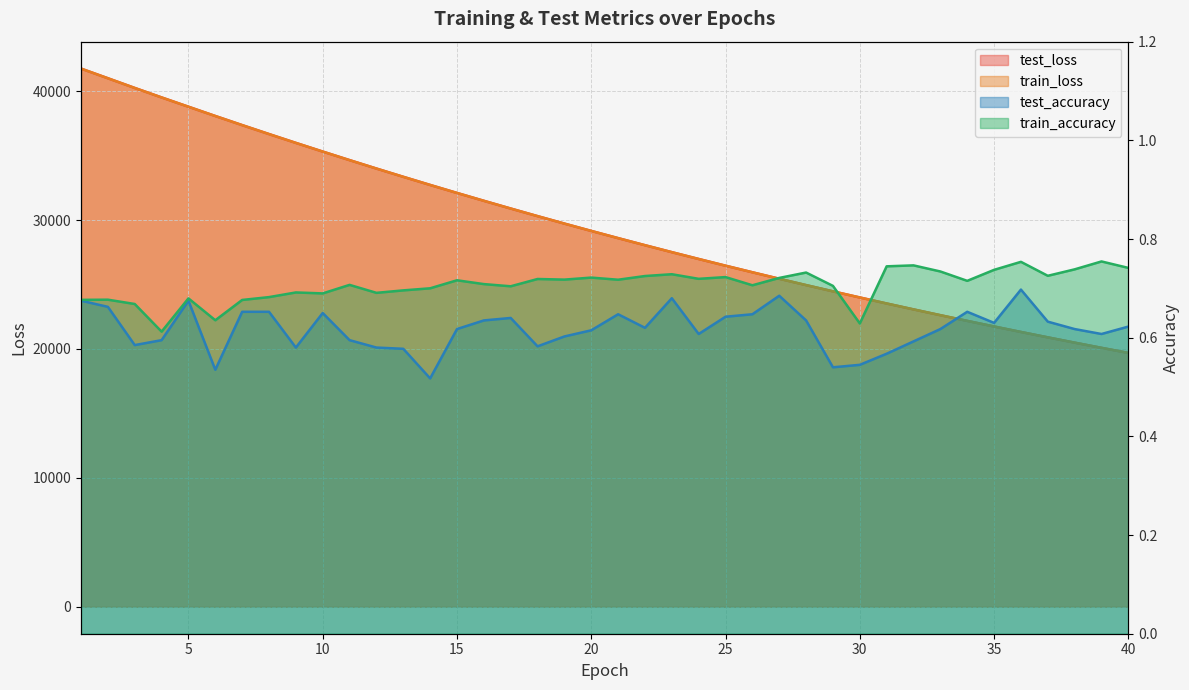

What is the total value across all series at 31?

47052.2